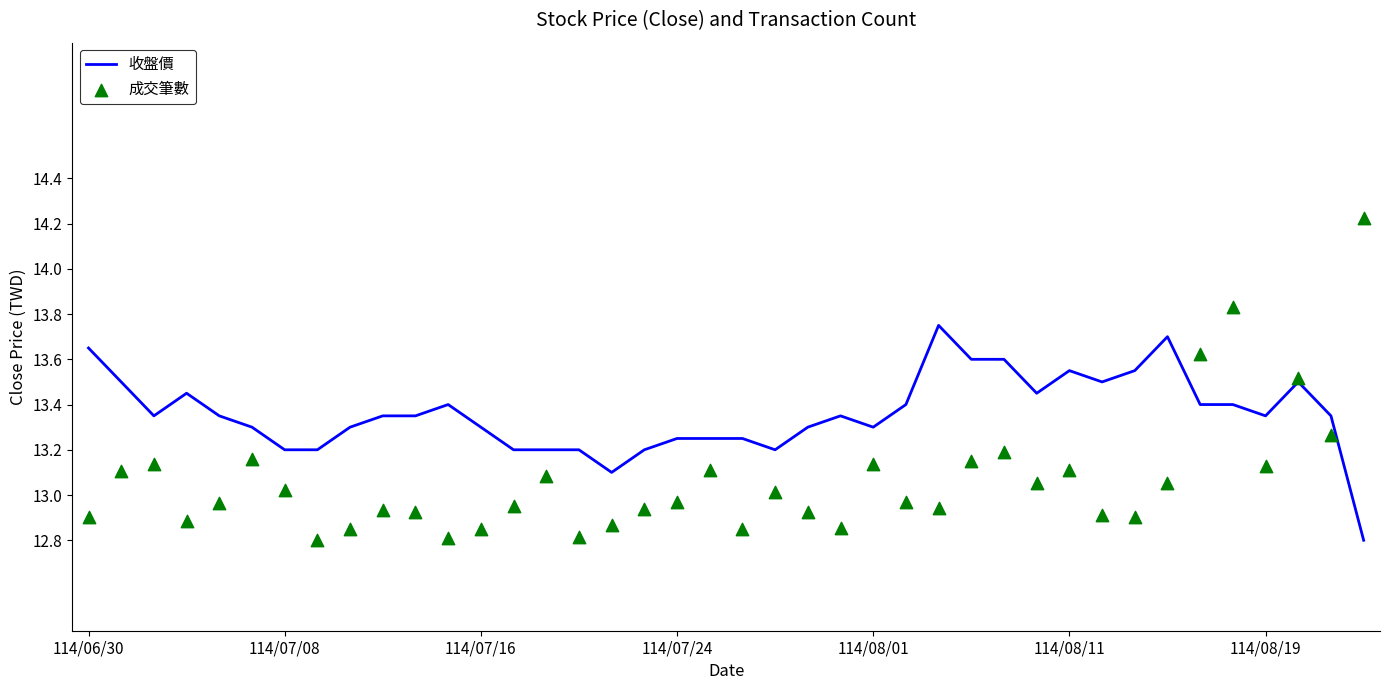

Which series has the largest total across all categories?

收盤價